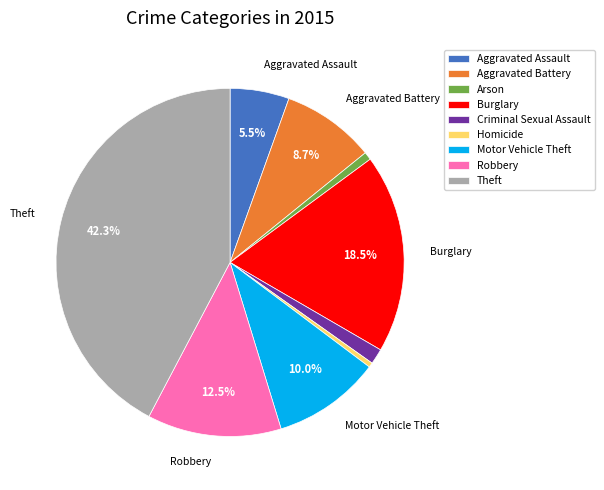

Between Motor Vehicle Theft and Arson, which is larger?

Motor Vehicle Theft